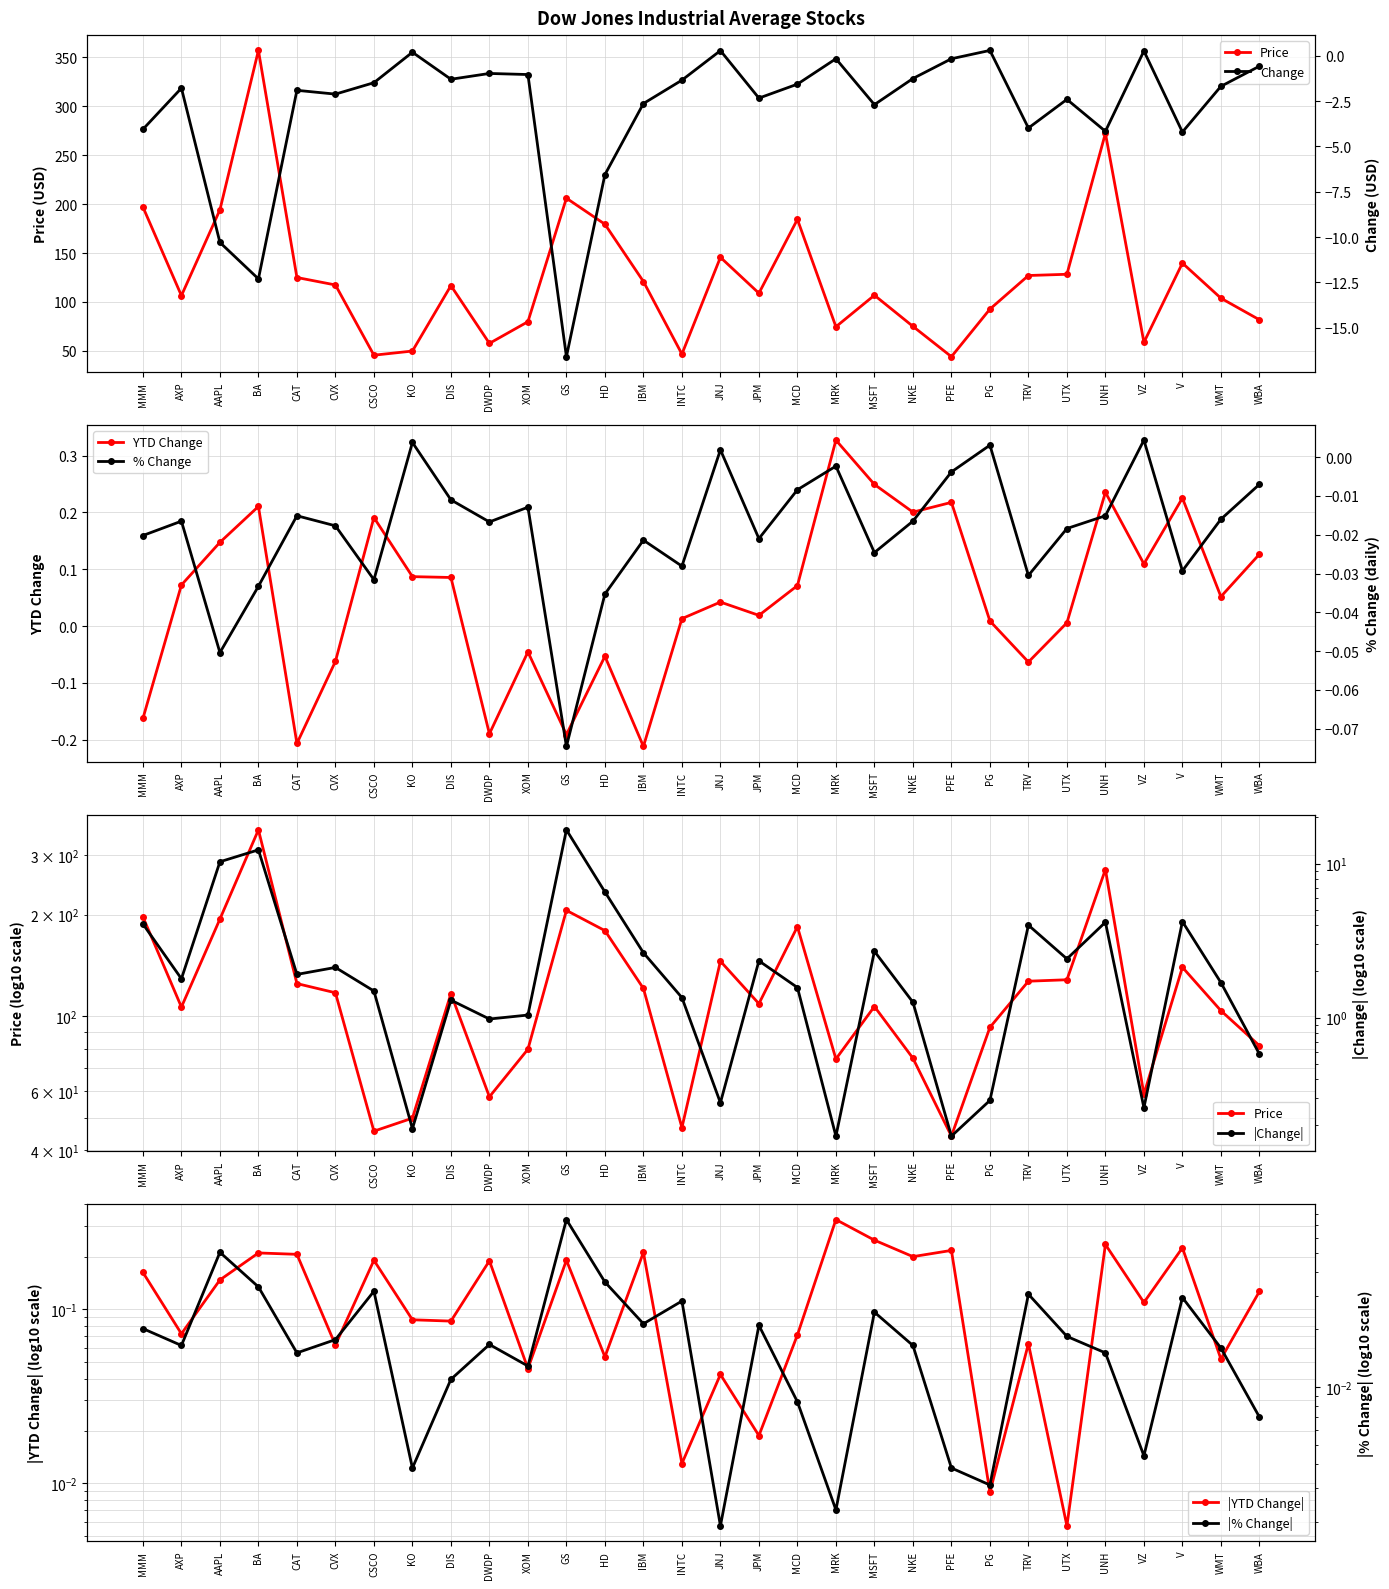

Which series has the largest total across all categories?

Price